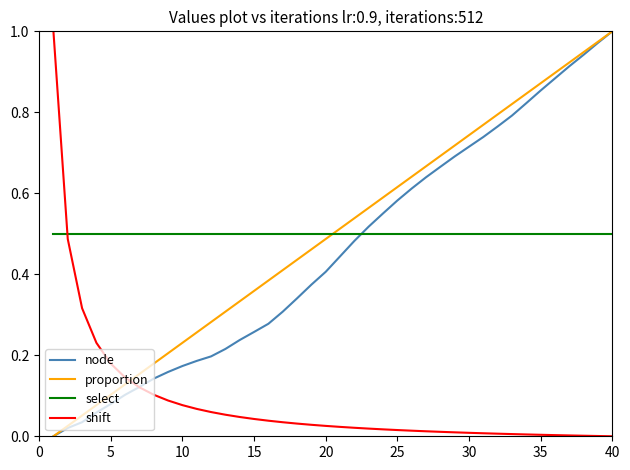

After their last crossing, which series has the higher values: select or shift?

select